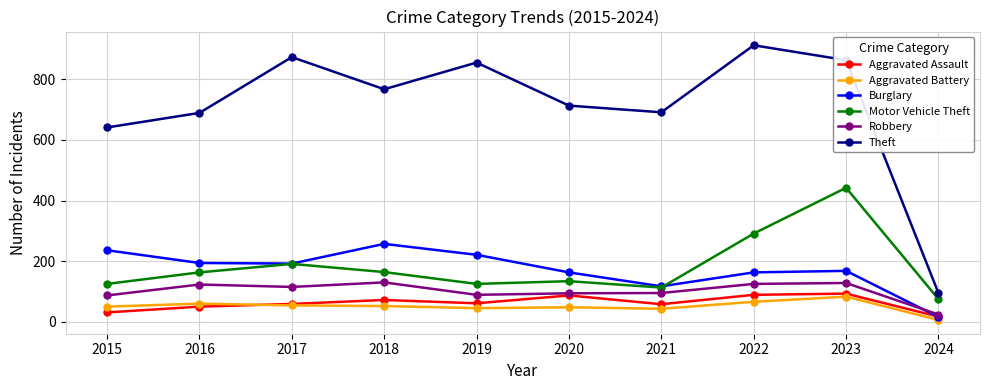

In Theft, how many points are higher than both neighbors (excluding endpoints)?

3